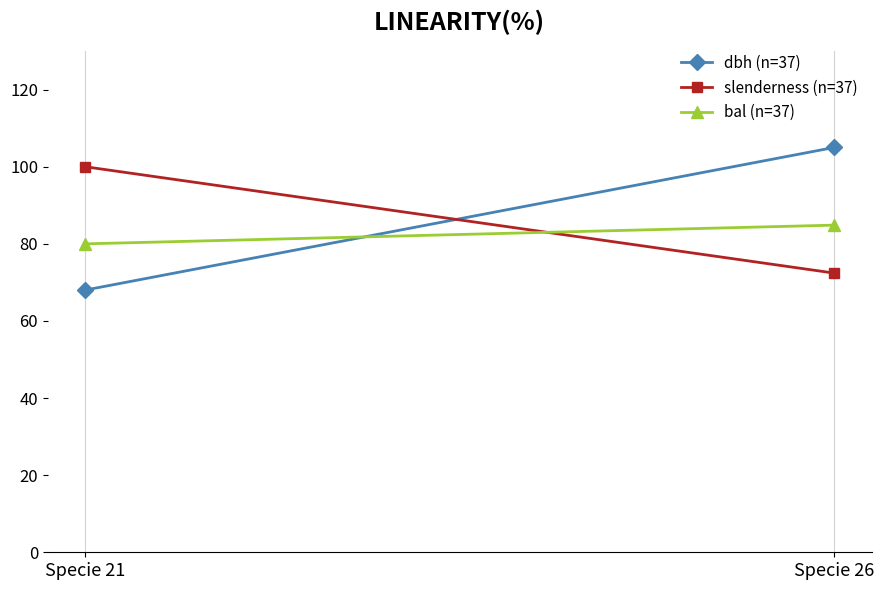

Rank the series by their maximum value, from highest to lowest.

dbh (n=37), slenderness (n=37), bal (n=37)